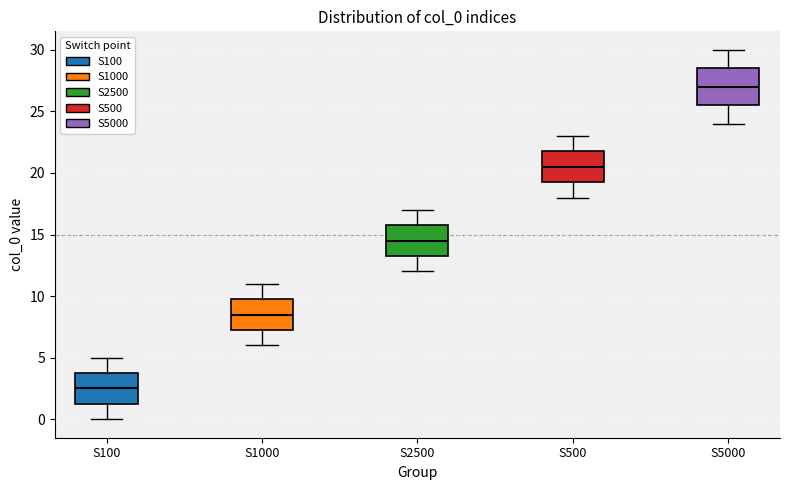

Where does the upper whisker of the box for S100 end on the y-axis? The values are not printed on the chart, so give them approximately, as read against the axis.

5.0